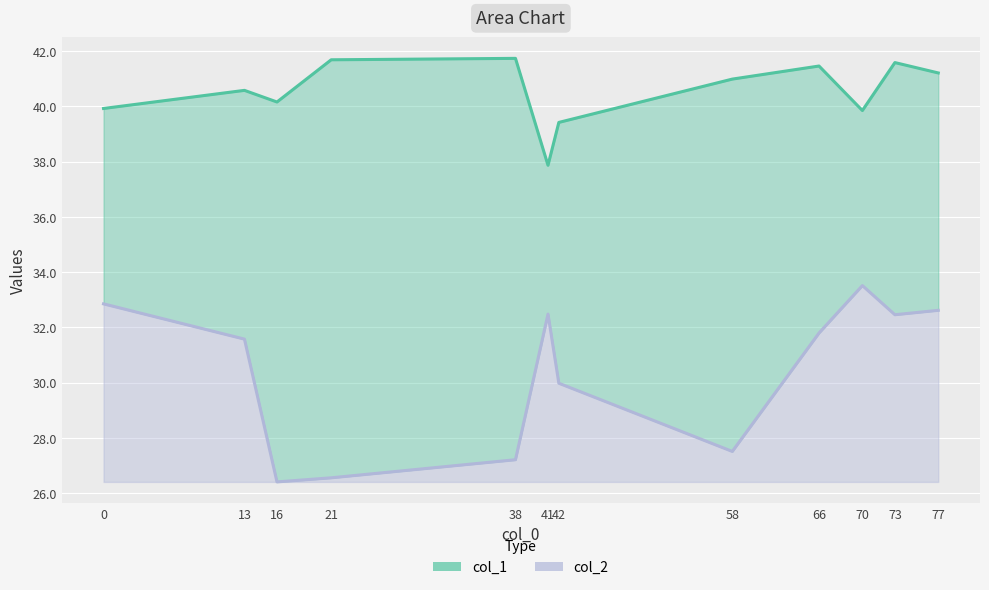

What is the total value across all series at 70?

73.4